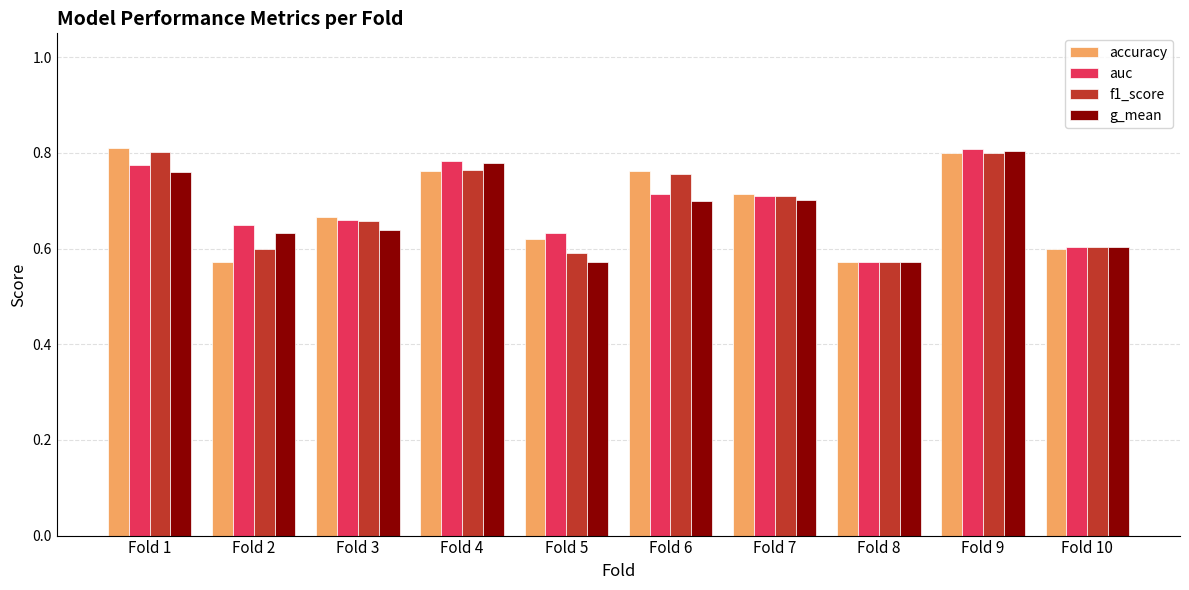

Is it true that f1_score equals 0.6 at Fold 10?

True